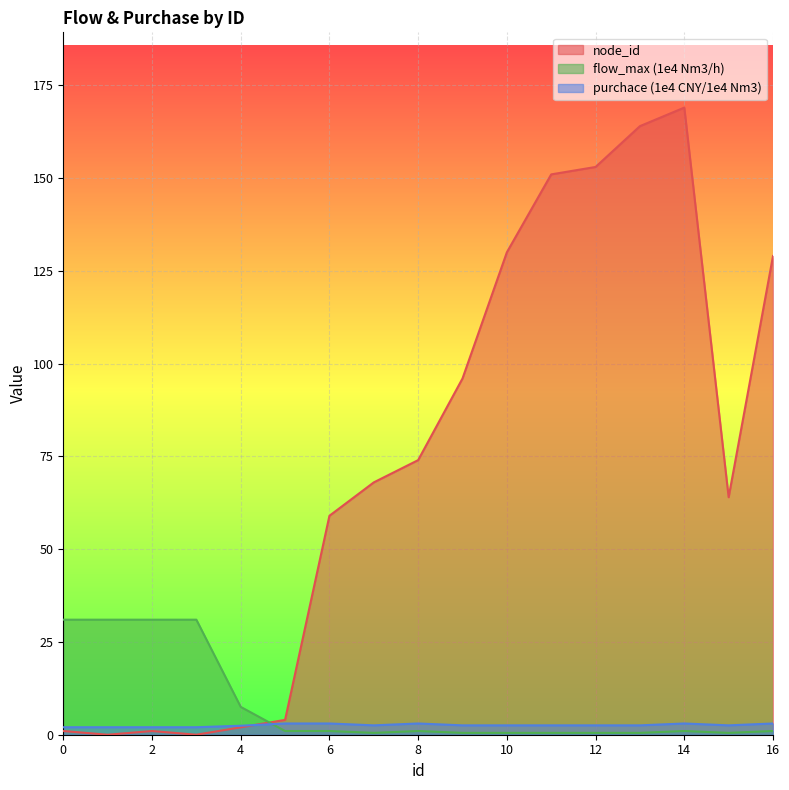

What is the average value of the flow_max (1e4 Nm3/h) series?

8.2